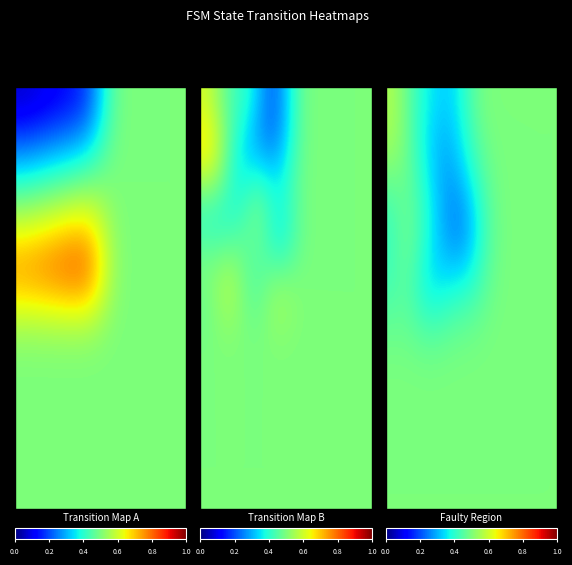

At how many categories does at least one series exceed 0?

16